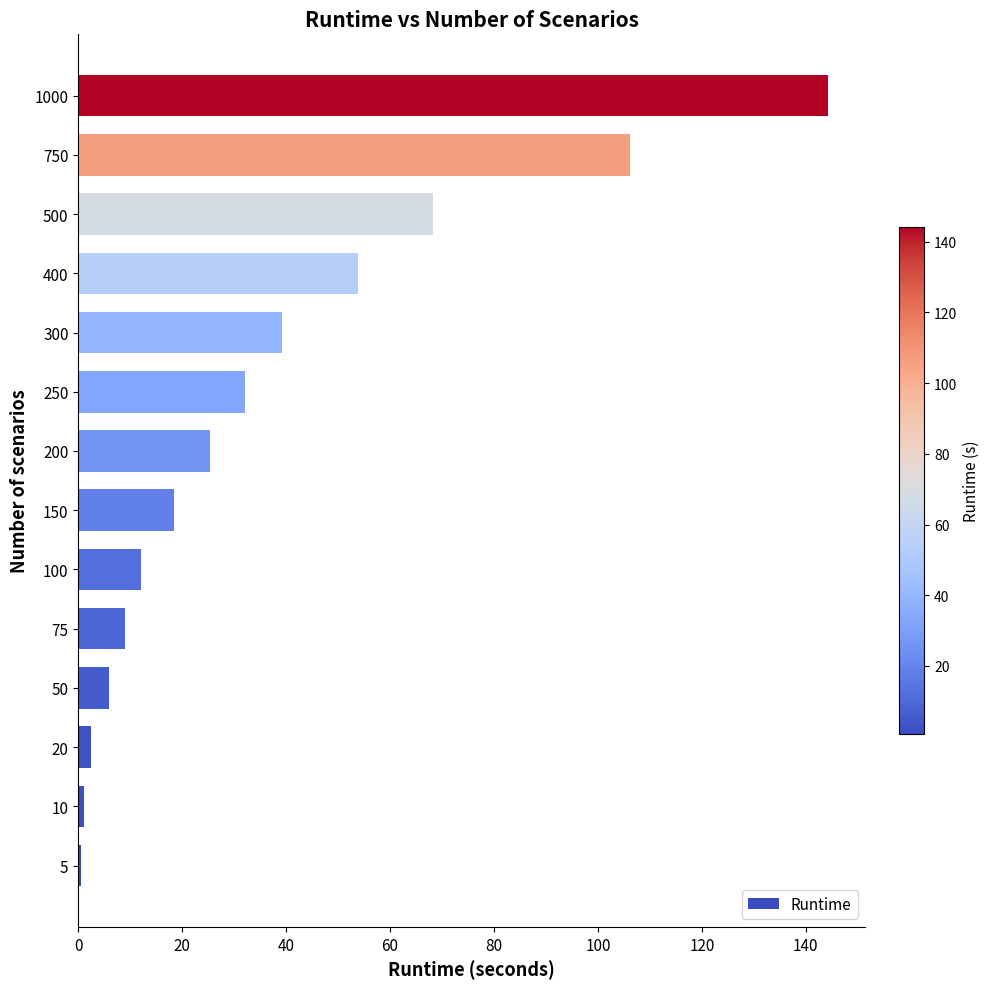

Where is the data nearest to the value 72?

500